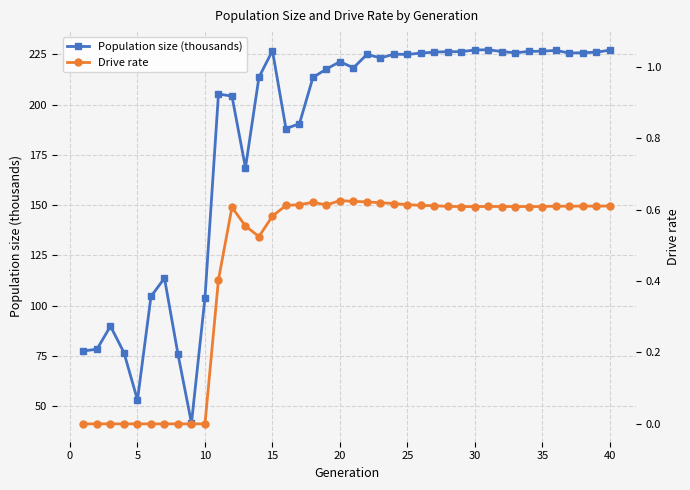

The value of Population size (thousands) at 11 is 315.0. True or false?

False